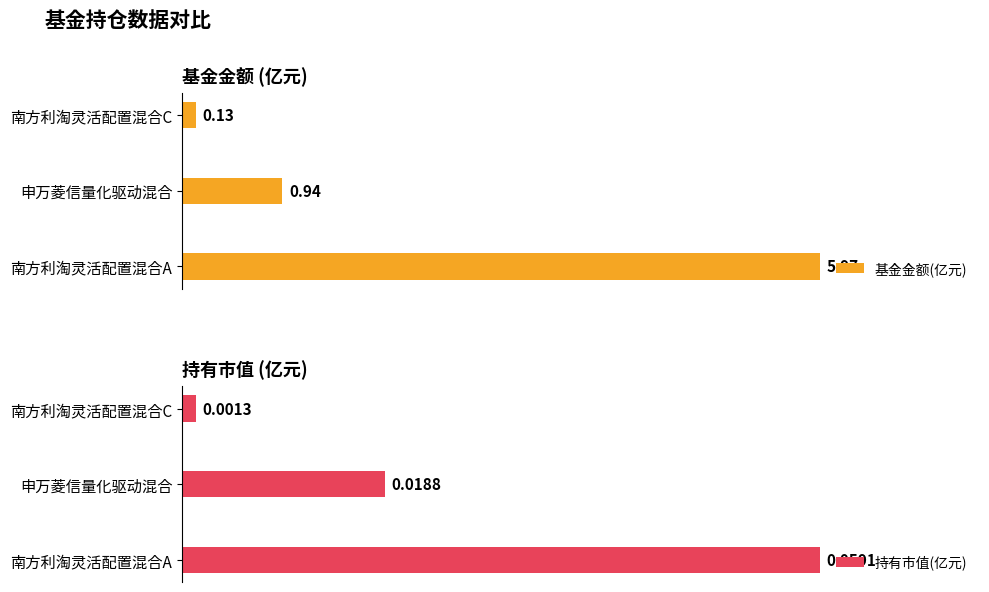

How many data points does each series have?

3